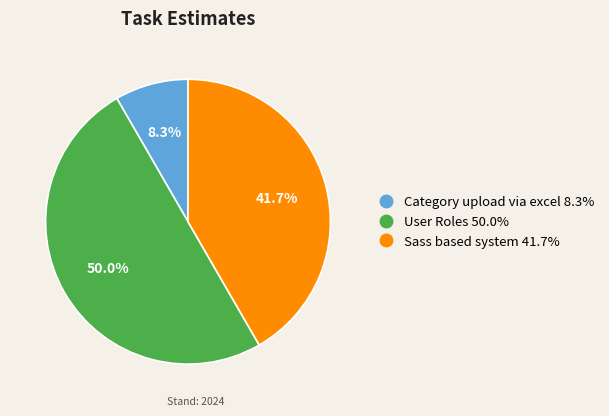

Which has a higher value, User Roles or Category upload via excel?

User Roles